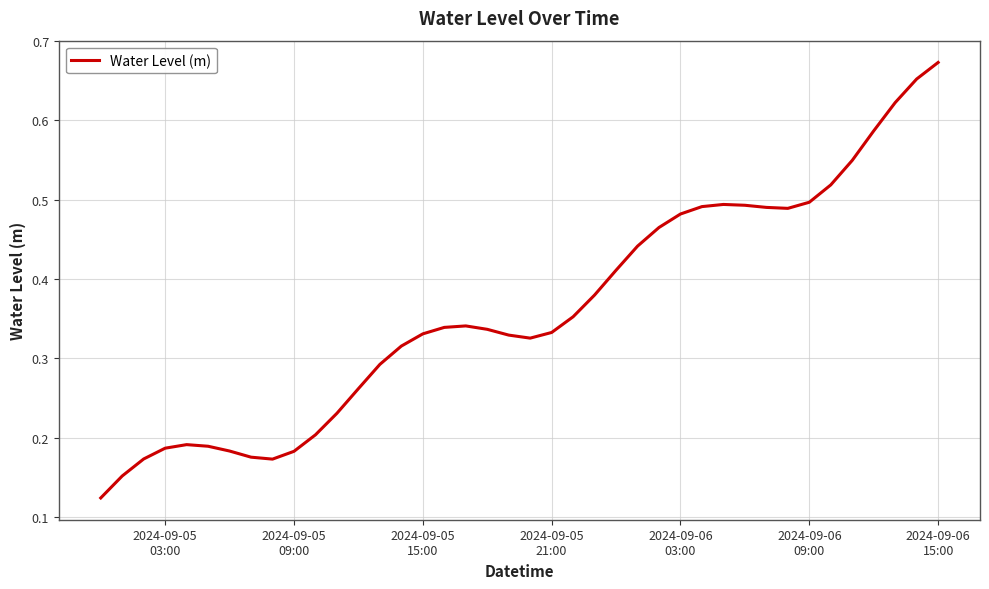

Reading right to left, what are all the values shown in this chart?

0.7	0.7	0.6	0.6	0.5	0.5	0.5	0.5	0.5	0.5	0.5	0.5	0.5	0.5	0.4	0.4	0.4	0.4	0.3	0.3	0.3	0.3	0.3	0.3	0.3	0.3	0.3	0.3	0.2	0.2	0.2	0.2	0.2	0.2	0.2	0.2	0.2	0.2	0.2	0.1